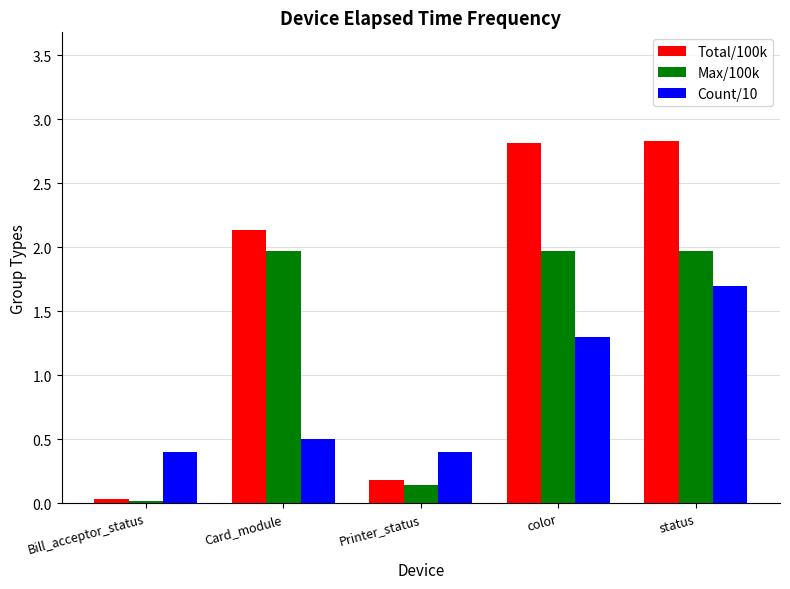

Which series has the widest spread of values?

Total/100k